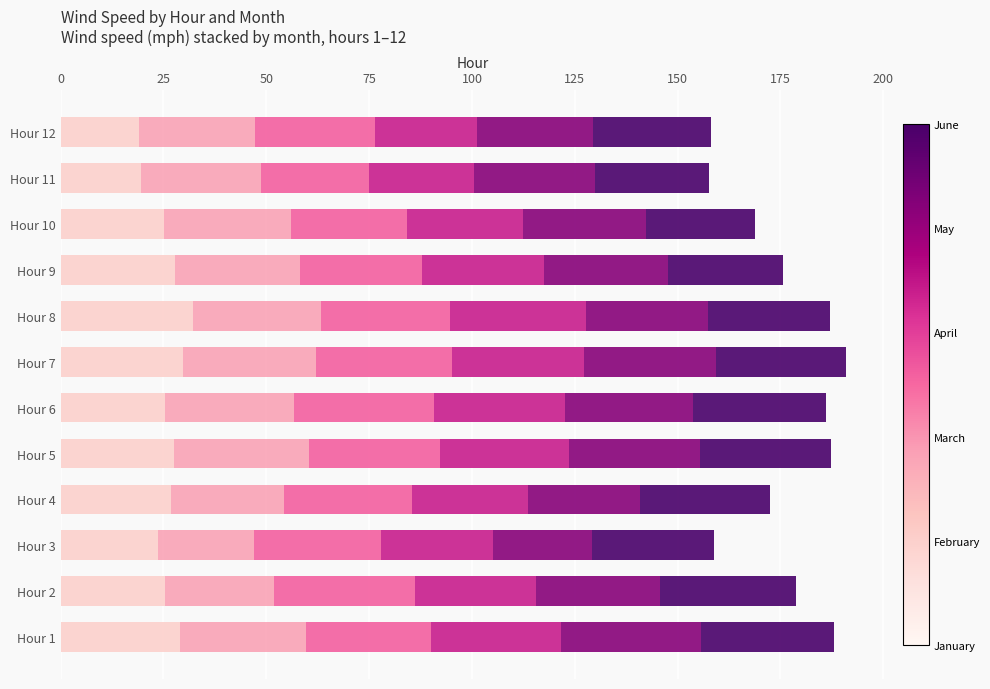

What is the total value across all series at Hour 3?

158.8